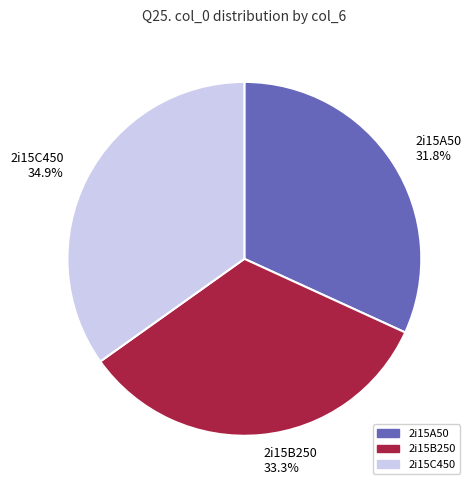

Is there any slice that represents more than half of the pie?

No